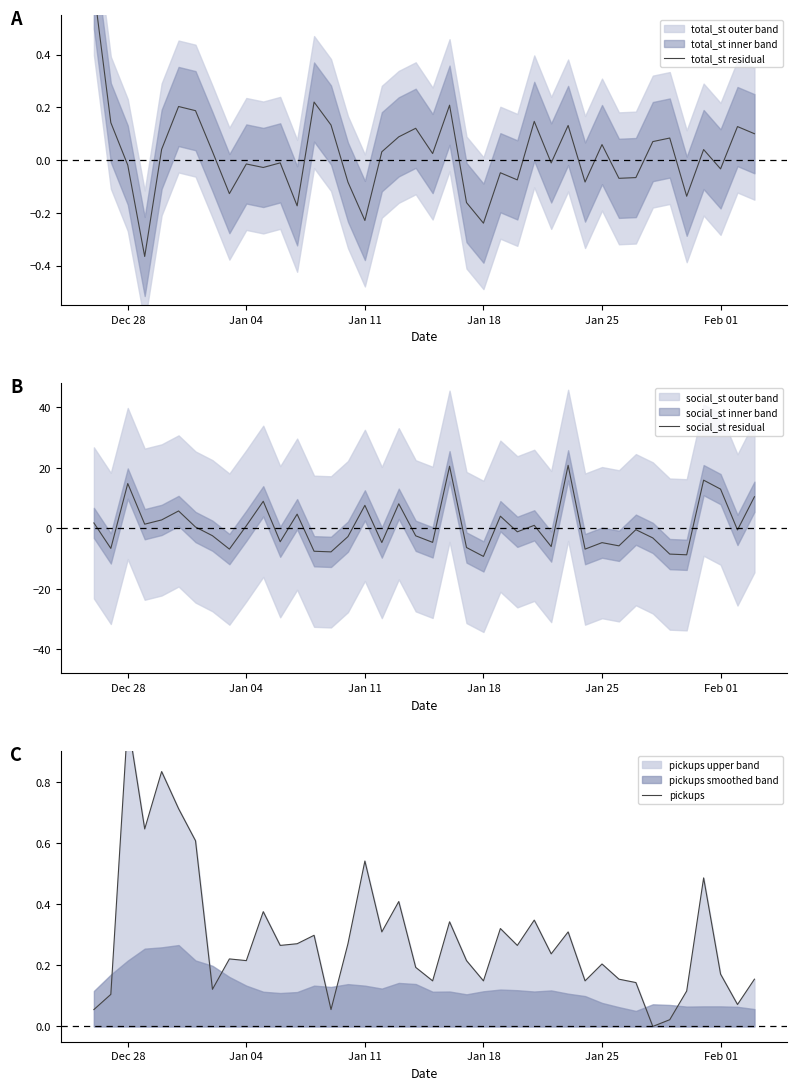

True or false: pickups and total_st residual intersect in this chart.

True